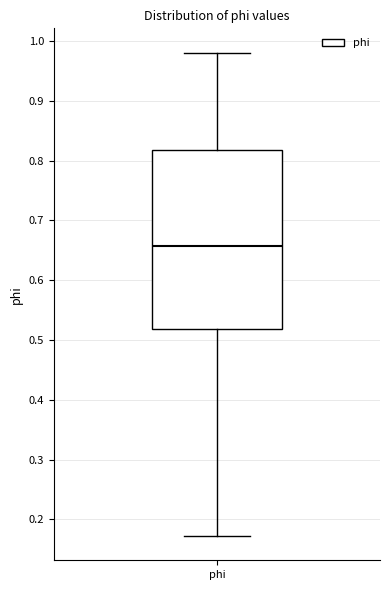

Transcribe this box plot: give where the median line is, the range the box spans, and where the two whiskers end, as read against the y-axis. The values are not printed on the chart, so give them approximately, as read against the axis.

median 0.66, box 0.52 to 0.82, whiskers 0.17 to 0.98